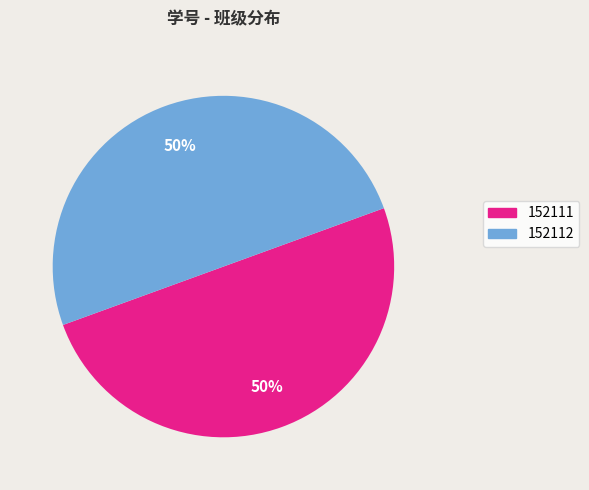

How many segments does this pie chart have?

2